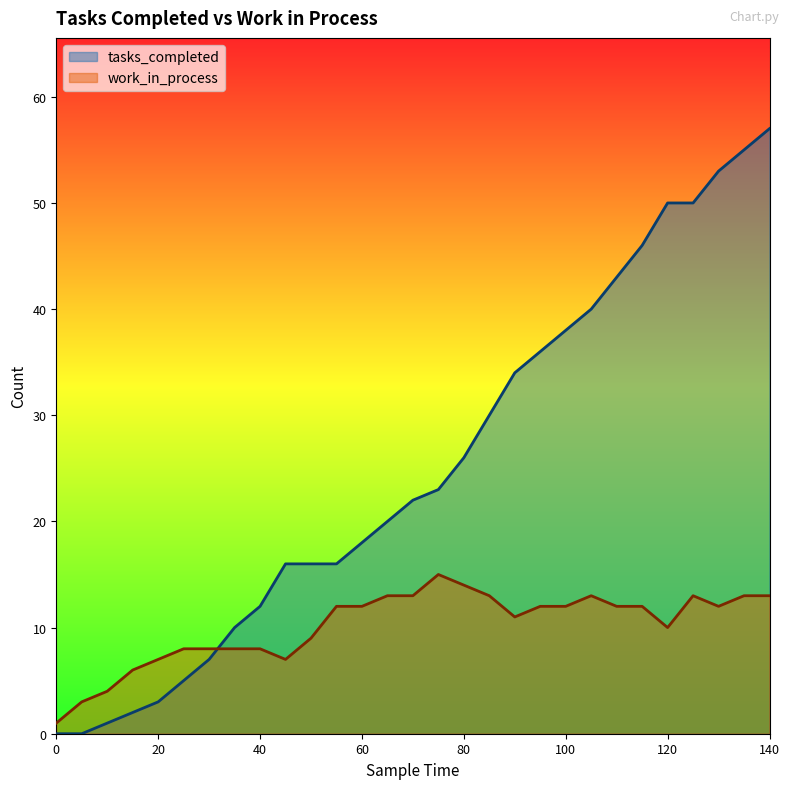

How many data points in work_in_process are above 12?

9